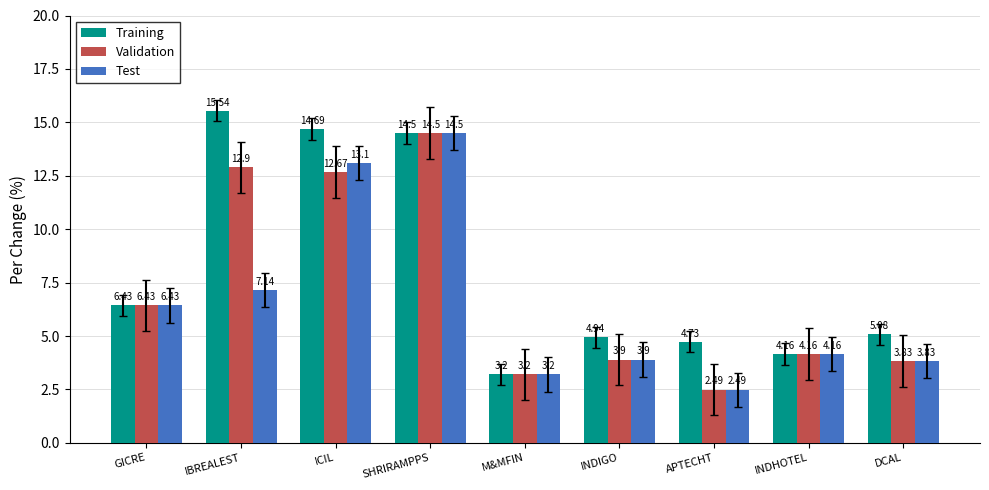

Which category has the highest value in the Test series?

SHRIRAMPPS